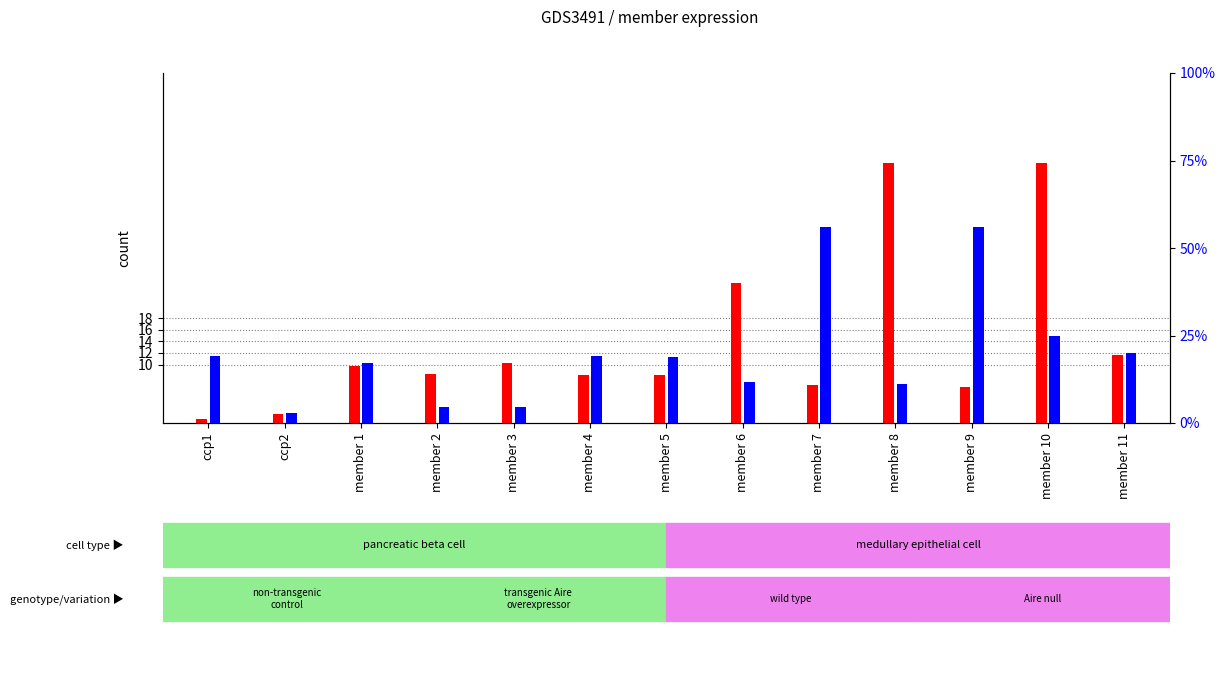

What is the greatest value displayed?

44.6